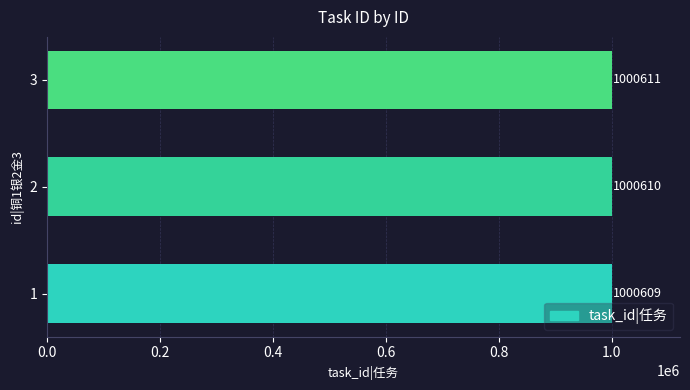

Is it true that the value at 2 is 1000610?

True